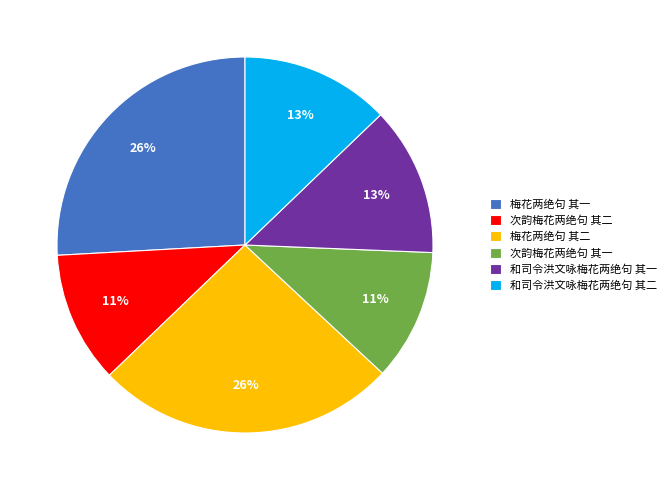

What is the ratio of the value at 次韵梅花两绝句 其二 to the value at 梅花两绝句 其二?

0.4